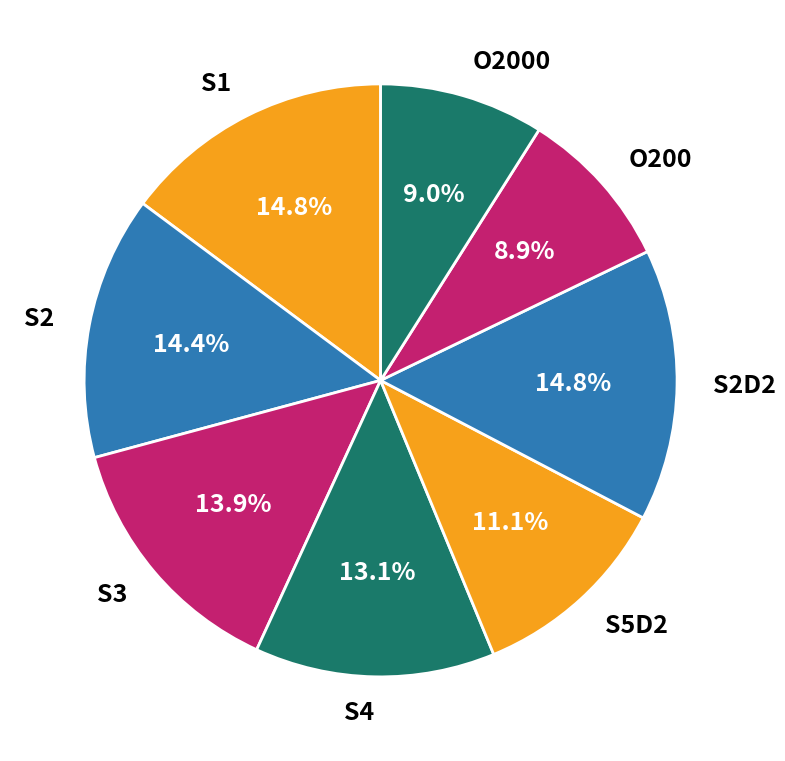

Between S3 and O2000, which is larger?

S3